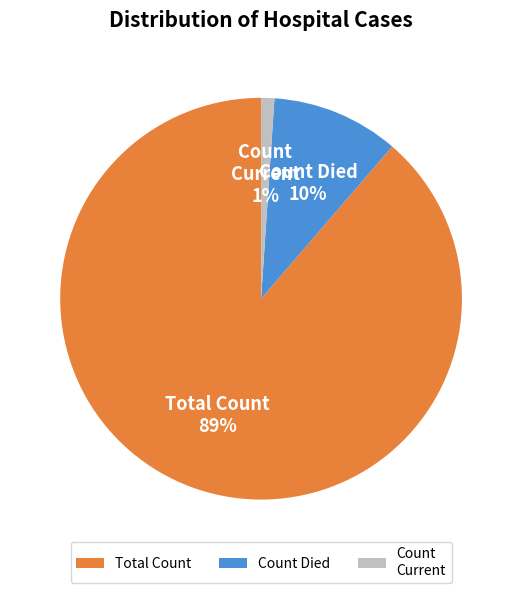

To the nearest percent, what is the average slice percentage?

33%